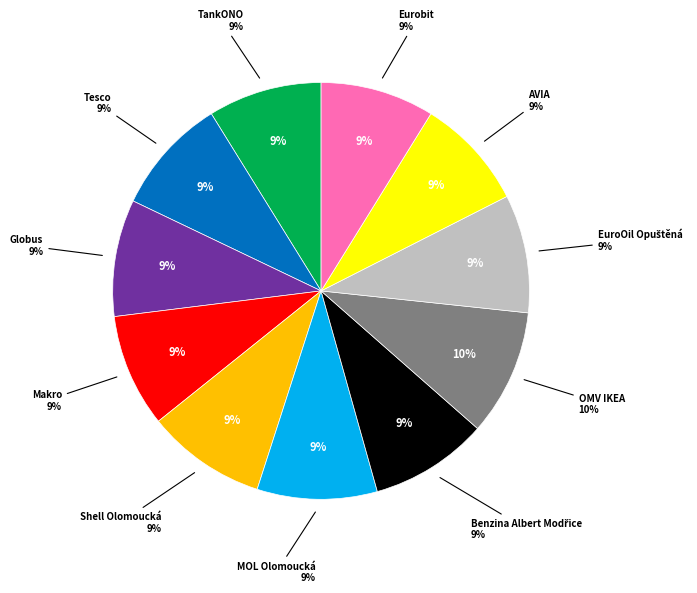

Is there any slice that represents more than half of the pie?

No